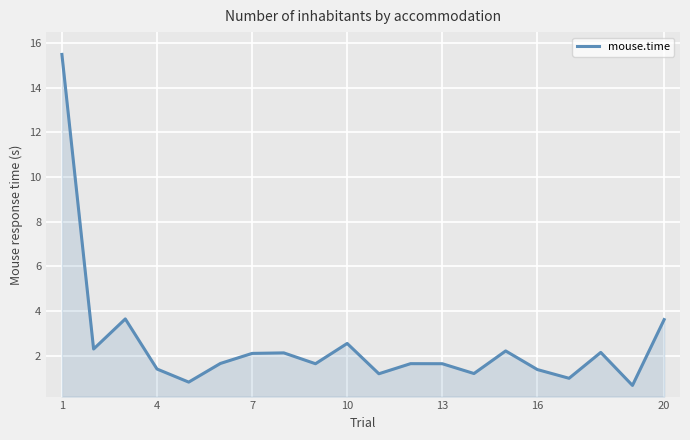

What is the minimum value shown in the chart?

0.7